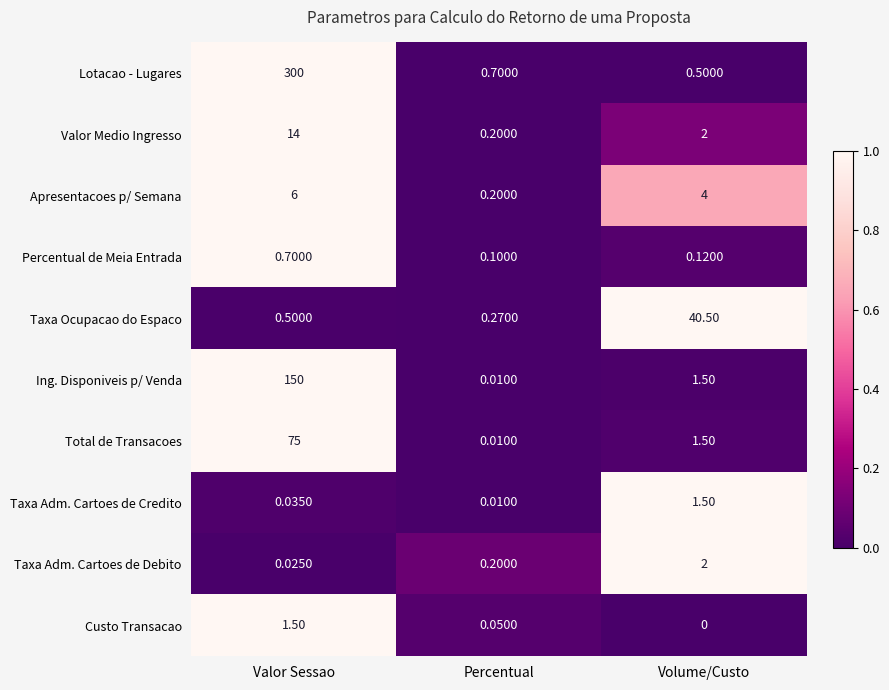

Which category has the lowest value in the Apresentacoes p/ Semana series?

Percentual